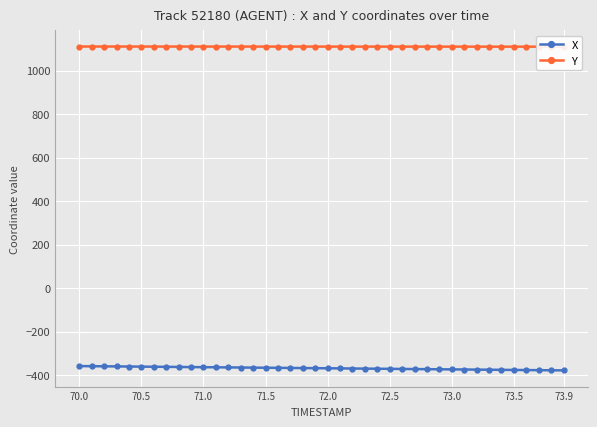

True or false: X has a value of -651.4 at 71.5.

False